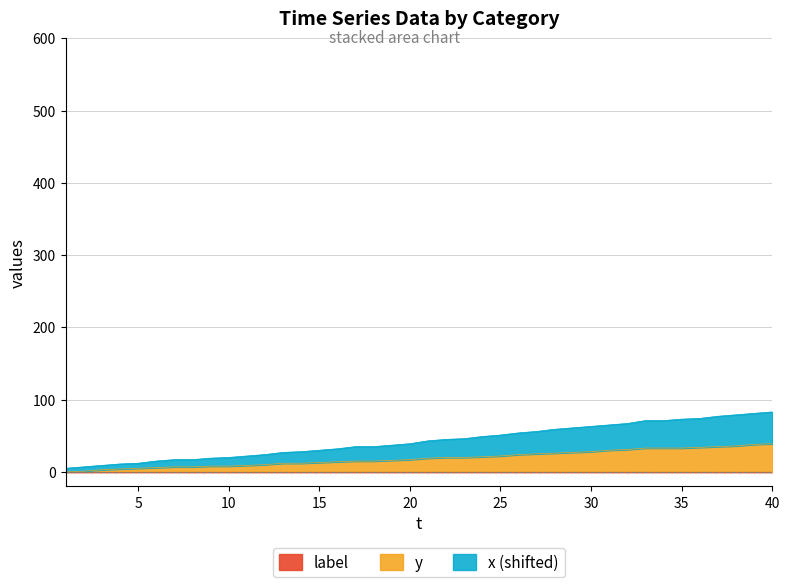

True or false: x and y cross at least once.

False